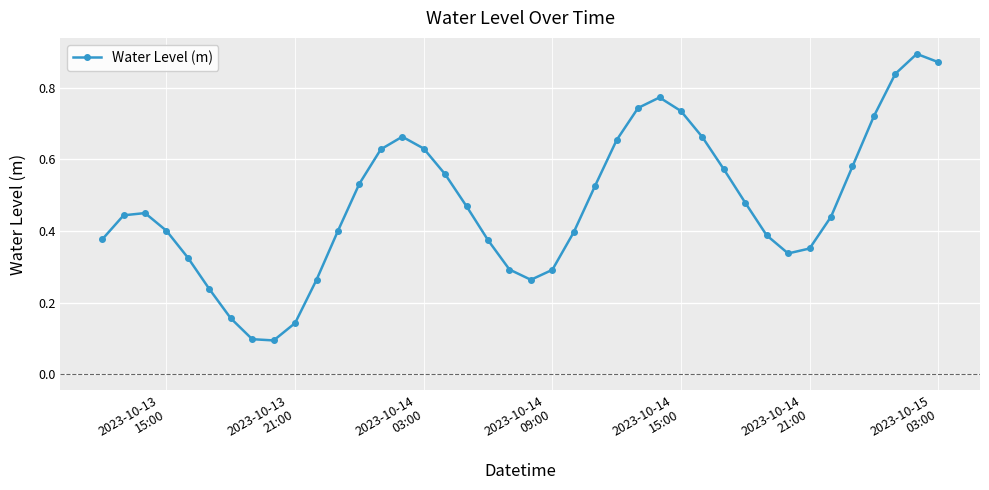

How many interior local valleys (lower than both neighbors) does the data have?

3